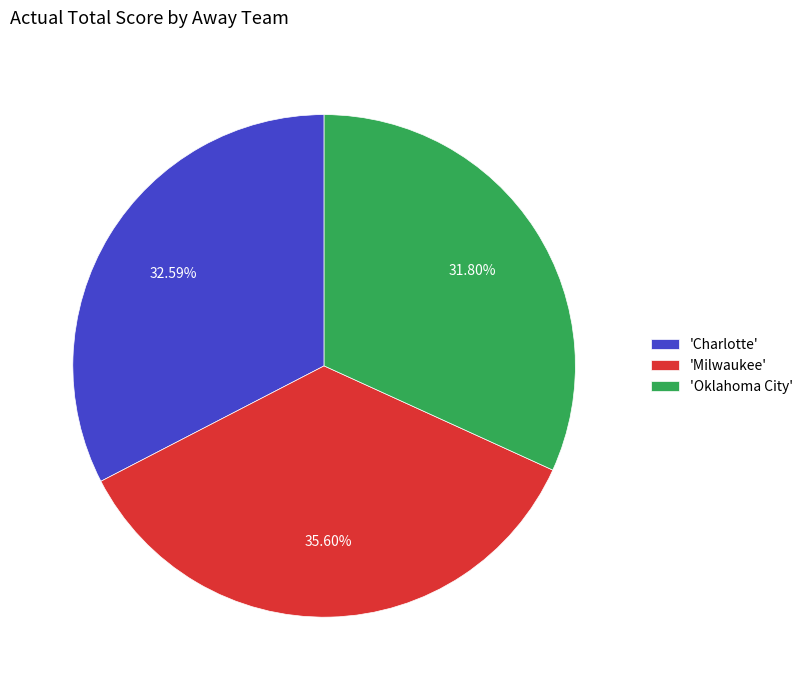

Does any single category account for the majority?

No